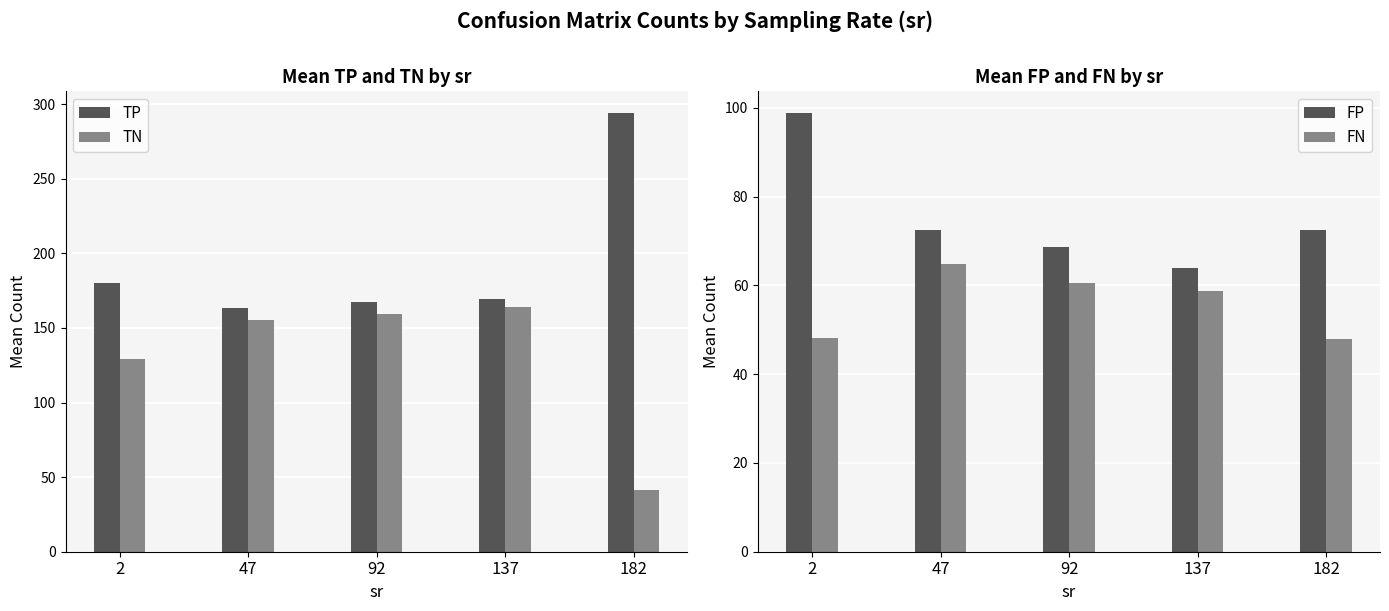

What is the difference between the second highest and minimum values in the FN series?

12.6